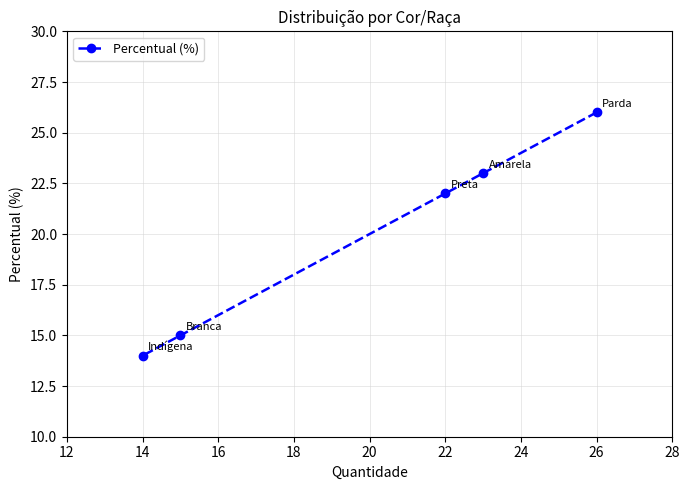

The chart shows a value of 31 at 22. True or false?

False